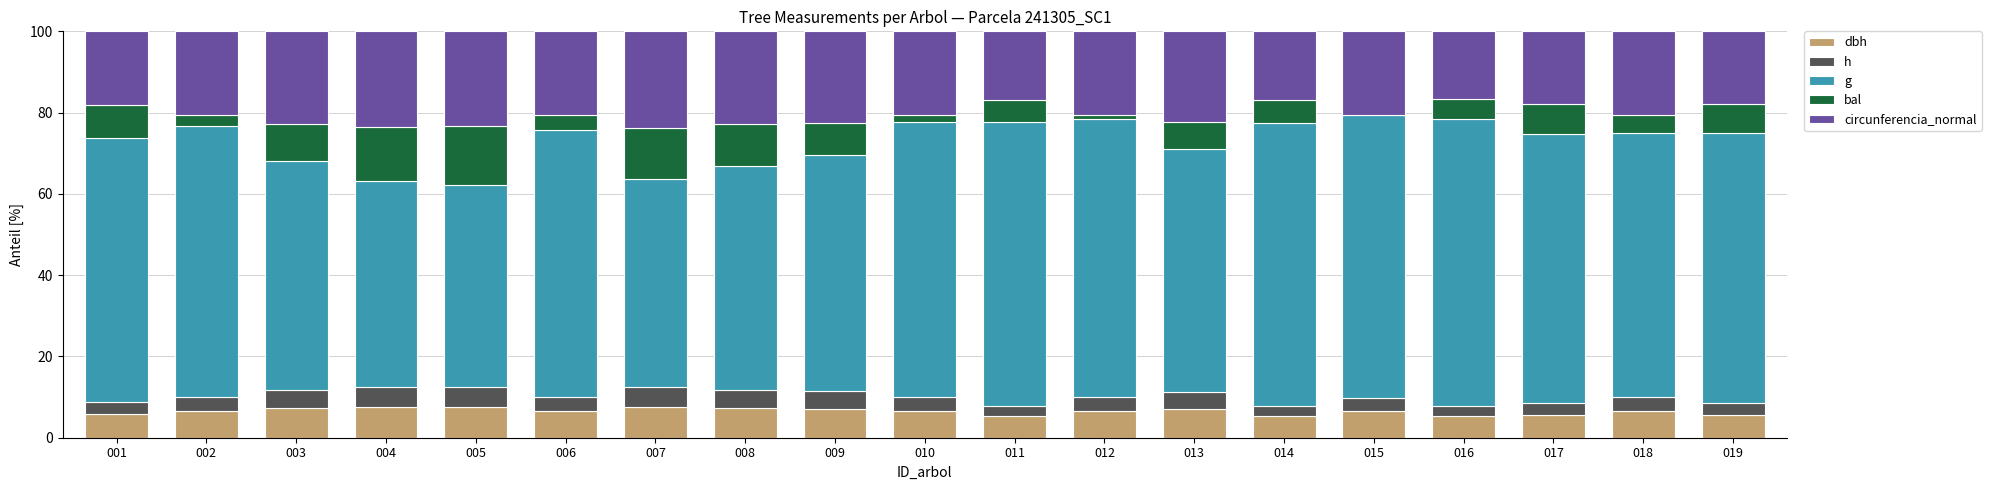

Are the bars horizontal?

No